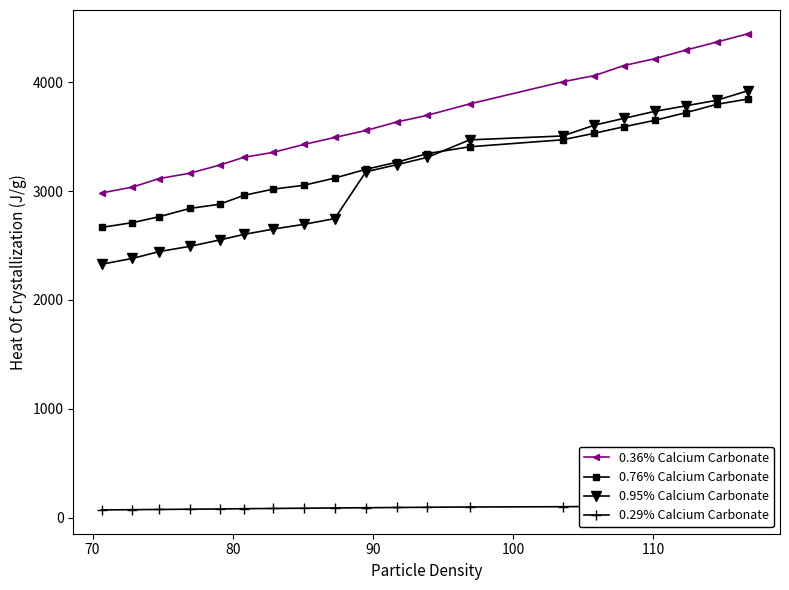

What is the value of the 0.36% Calcium Carbonate point at the 14th from the left?

4005.2